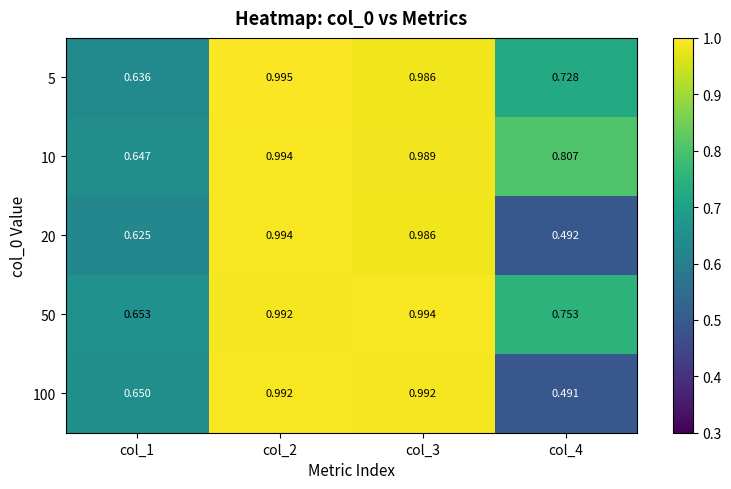

Which category has the lowest value across all series?

col_4